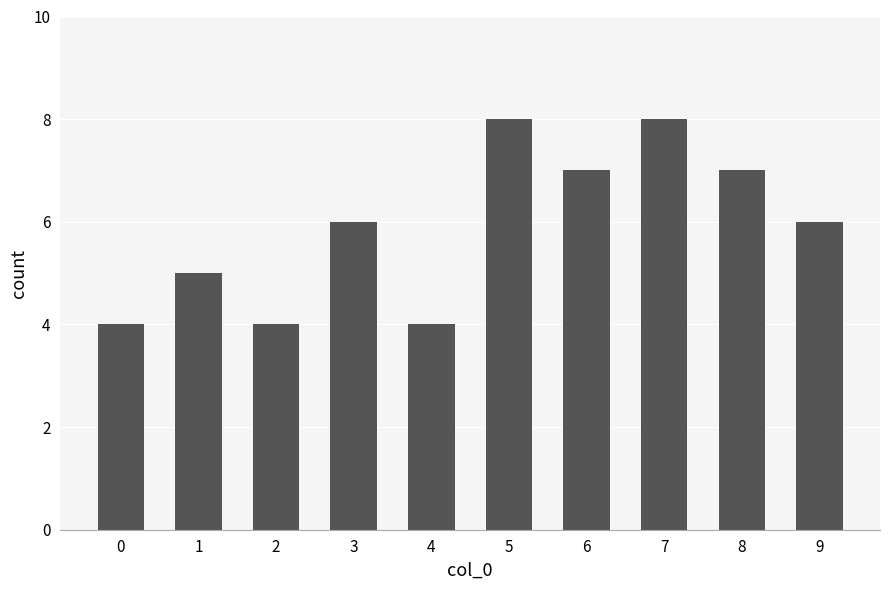

Reading right to left, list all the values displayed in this chart.

9=6	8=7	7=8	6=7	5=8	4=4	3=6	2=4	1=5	0=4